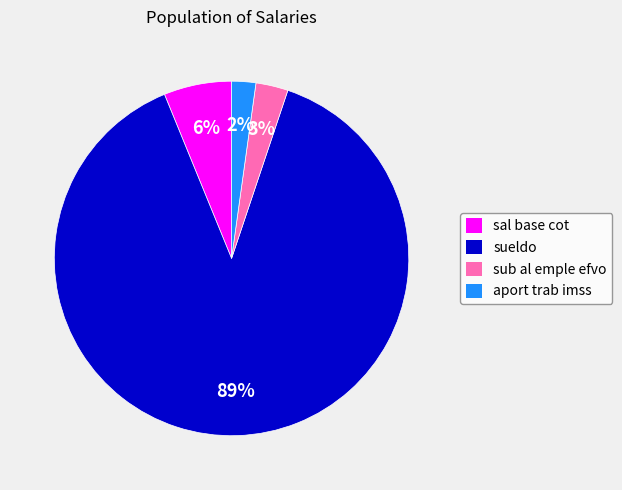

Is there any slice that represents more than half of the pie?

Yes